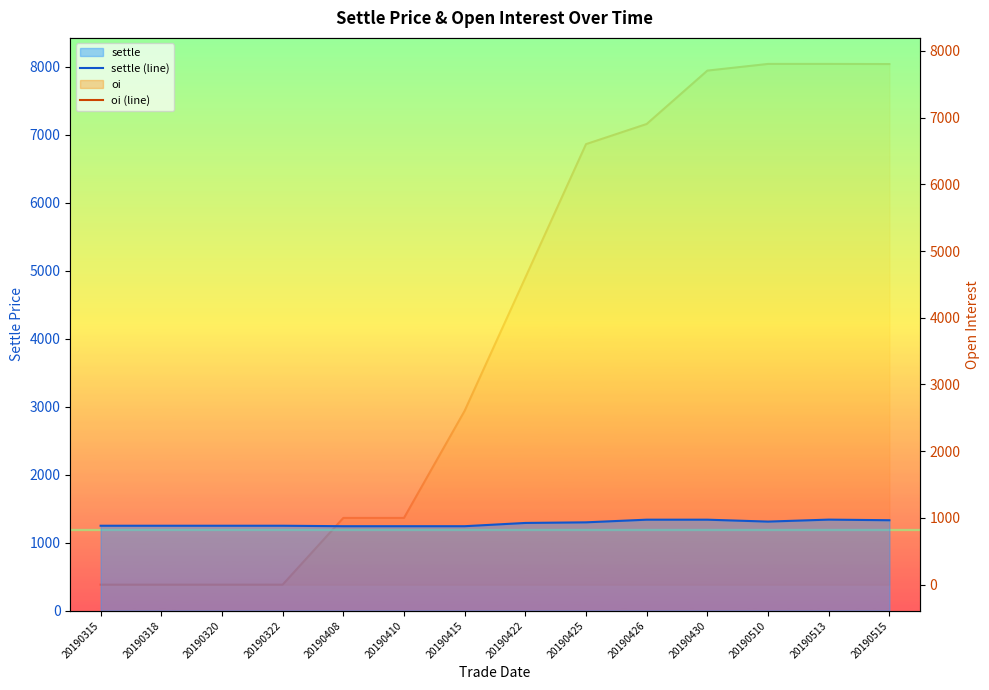

Which label corresponds to the smallest value in the chart?

20190315